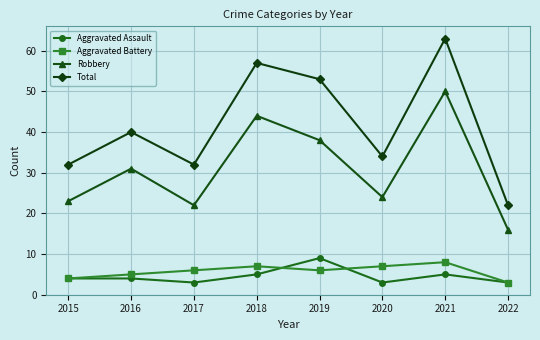

Does the chart have visible grid lines?

Yes